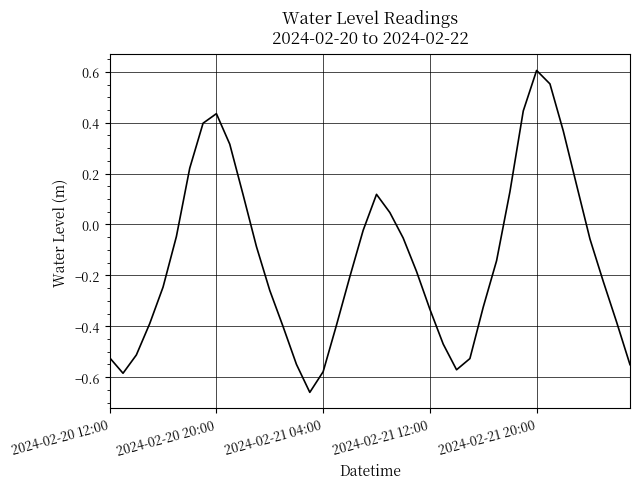

Which category has the lowest value across all series?

15